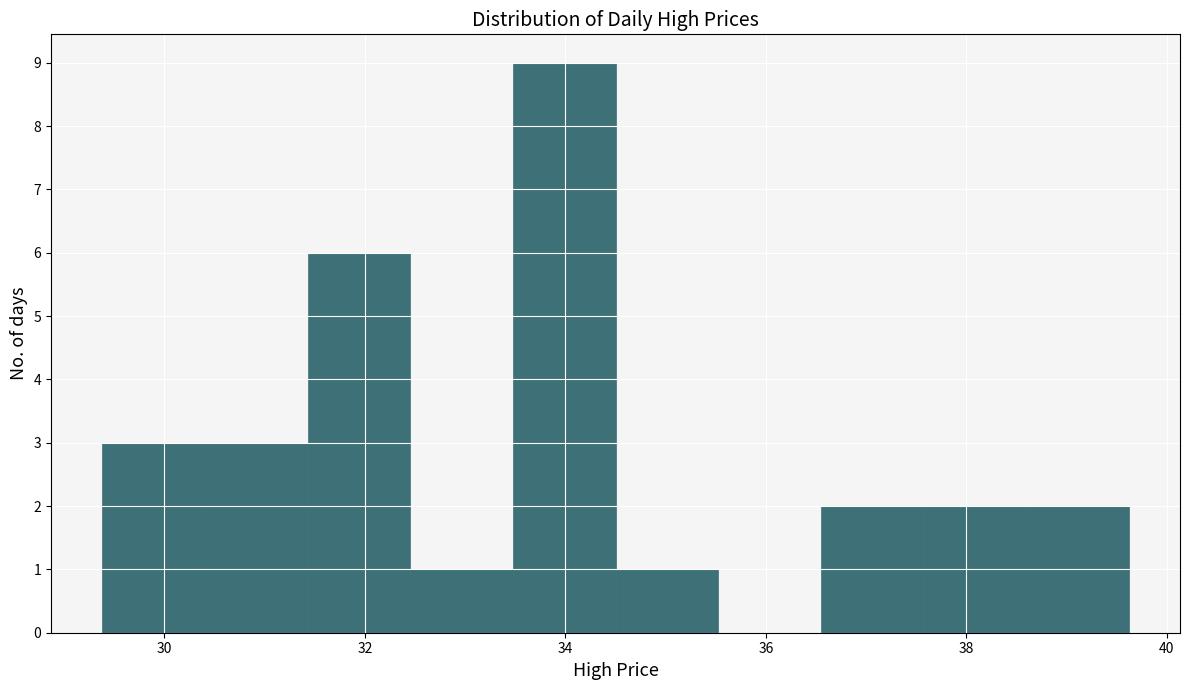

Reading left to right, transcribe this chart: for each bar, give the range it covers on the x-axis and its height. Neither the bar edges nor the heights are printed on the chart, so give them approximately, as read against the axes.

29.4 to 30.4: 3
30.4 to 31.4: 3
31.4 to 32.4: 6
32.4 to 33.4: 1
33.4 to 34.4: 9
34.4 to 35.6: 1
35.6 to 36.6: 0
36.6 to 37.6: 2
37.6 to 38.6: 2
38.6 to 39.6: 2